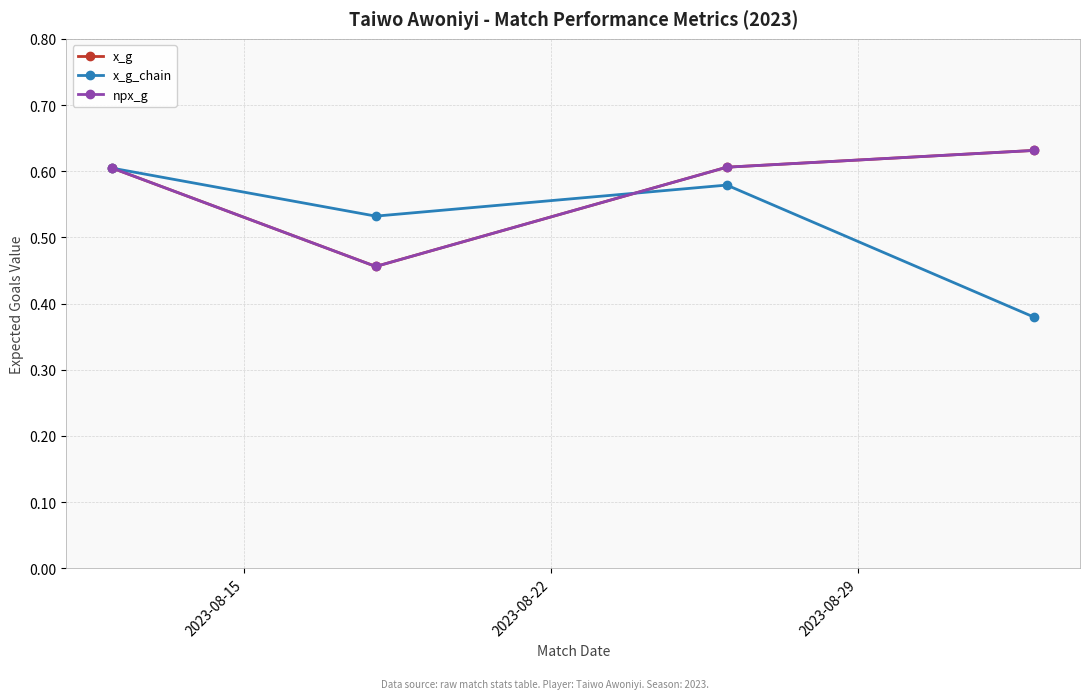

Is this an area chart (filled region under the line)?

No